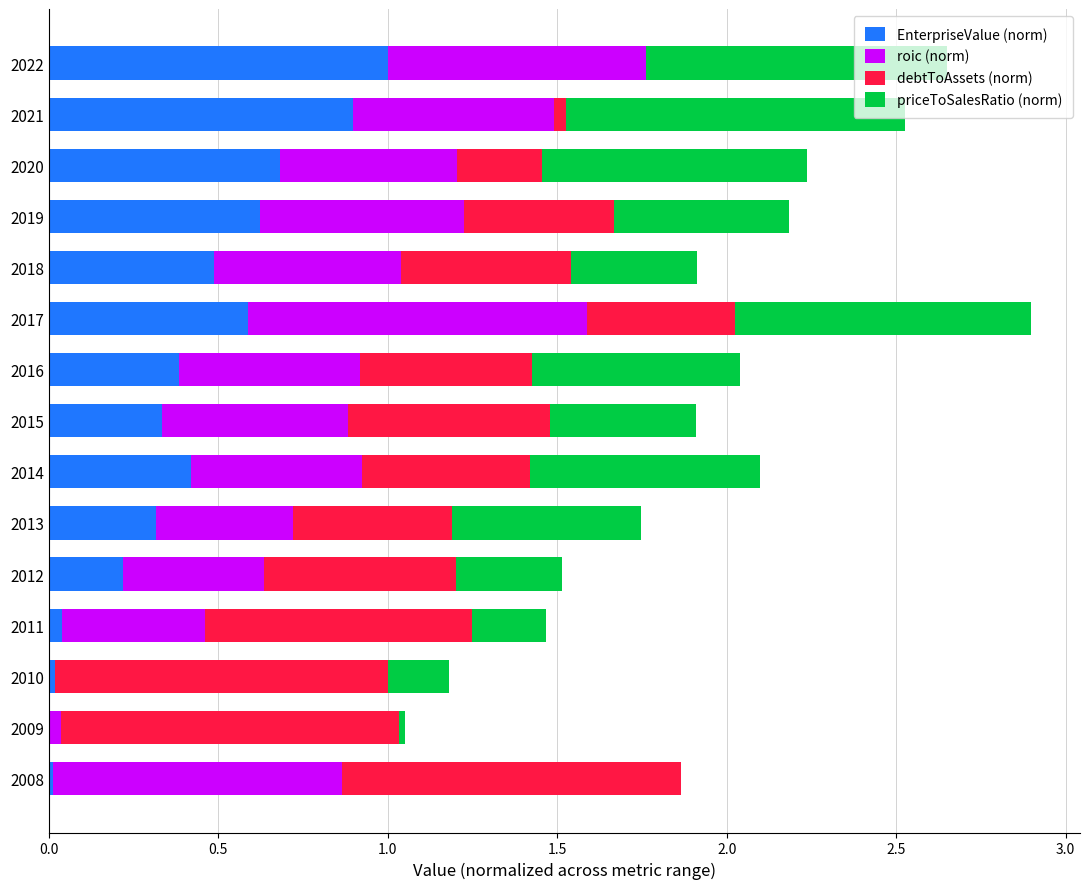

At which category is the sum across all series the highest?

2017